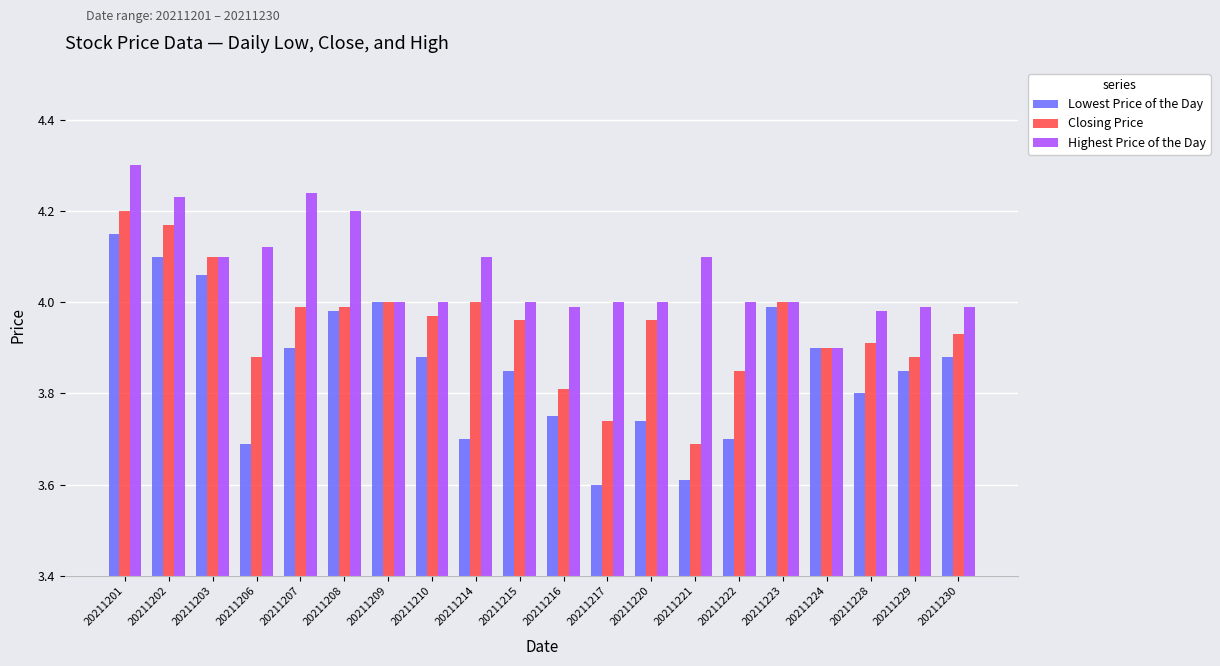

The value of Closing Price at 20211202 is 2.1. True or false?

False